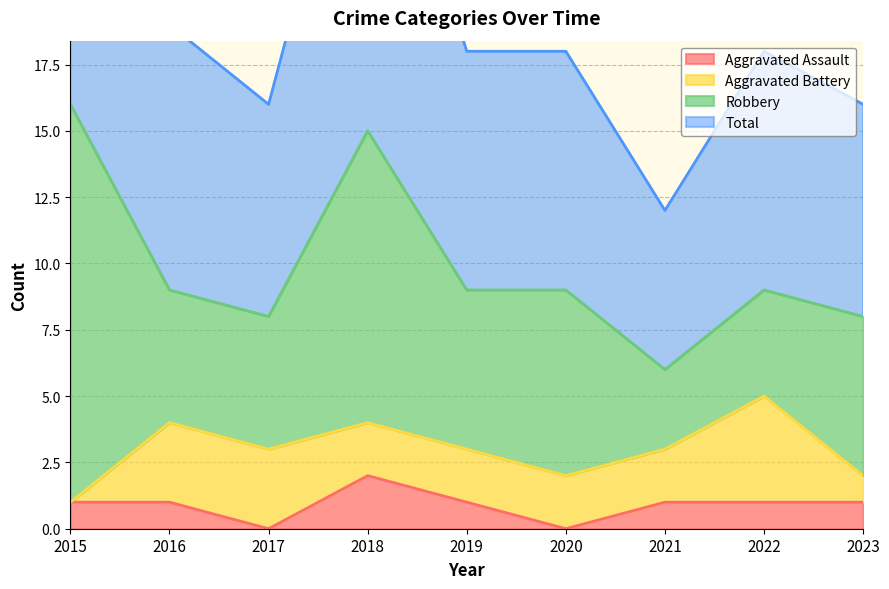

Between 2020 and 2021, which is larger?

2021